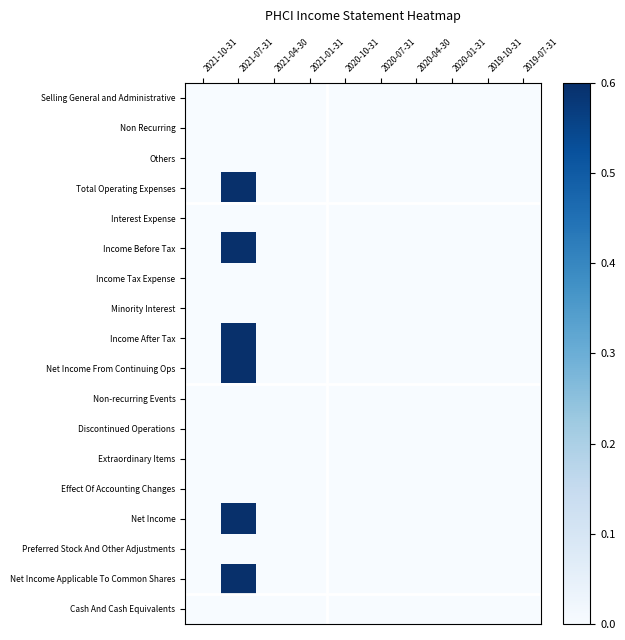

What is the greatest value displayed?

1